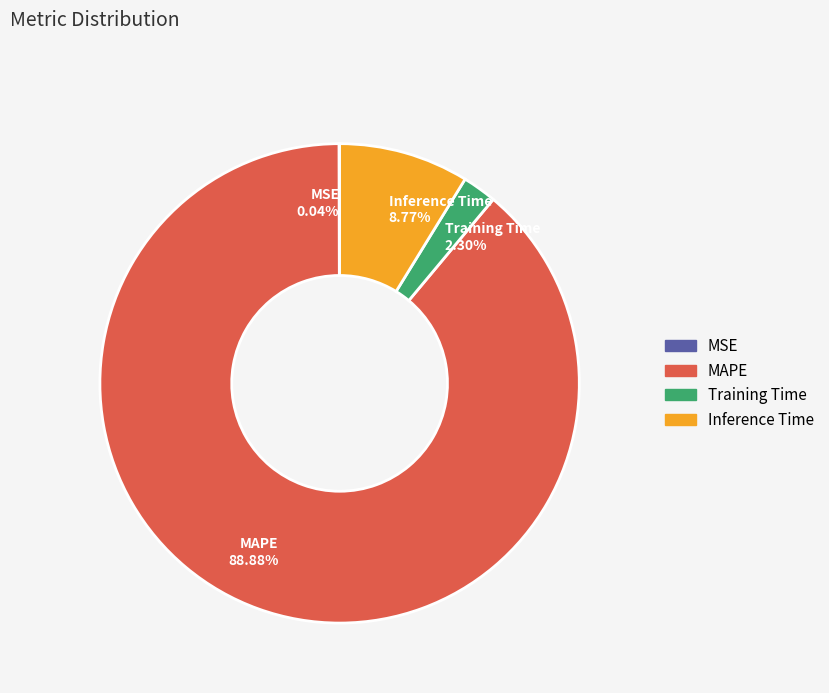

Between MAPE 88.88% and Training Time 2.30%, which is larger?

MAPE 88.88%